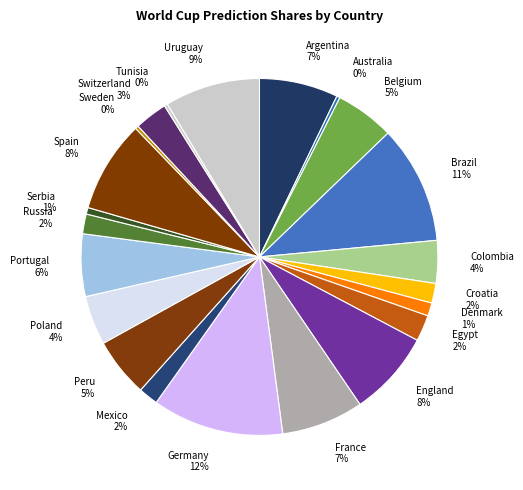

Does Australia represent more than half of the total?

No